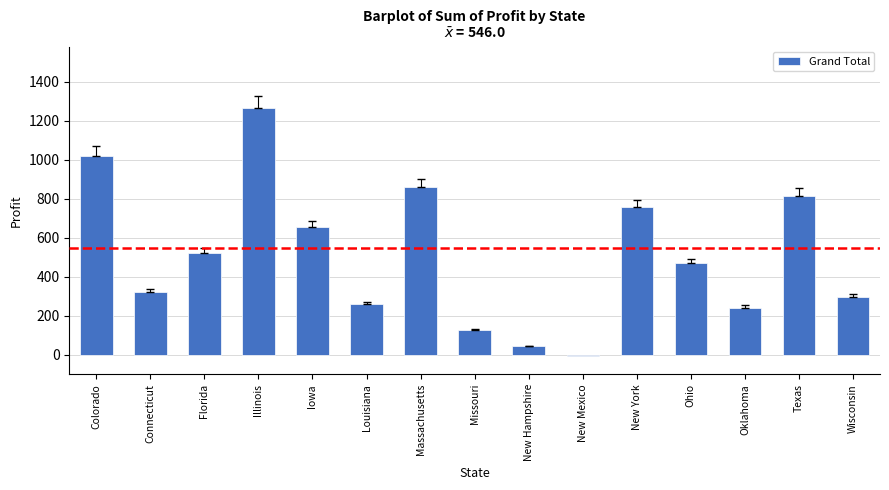

How many values are below zero?

1